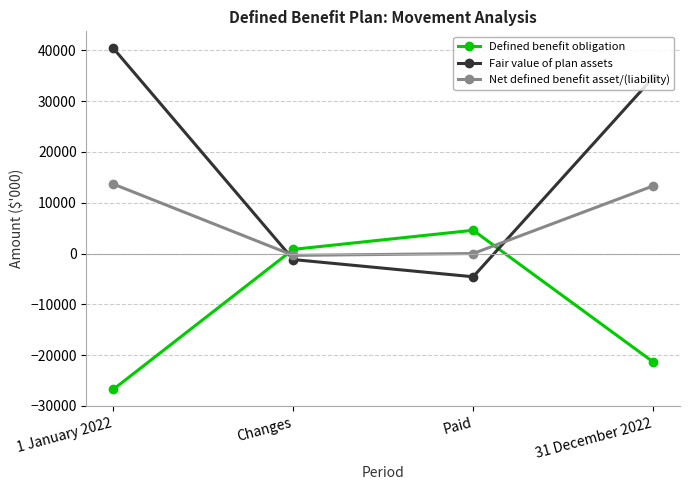

Rank the series at 31 December 2022 from highest to lowest value.

Fair value of plan assets, Net defined benefit asset/(liability), Defined benefit obligation